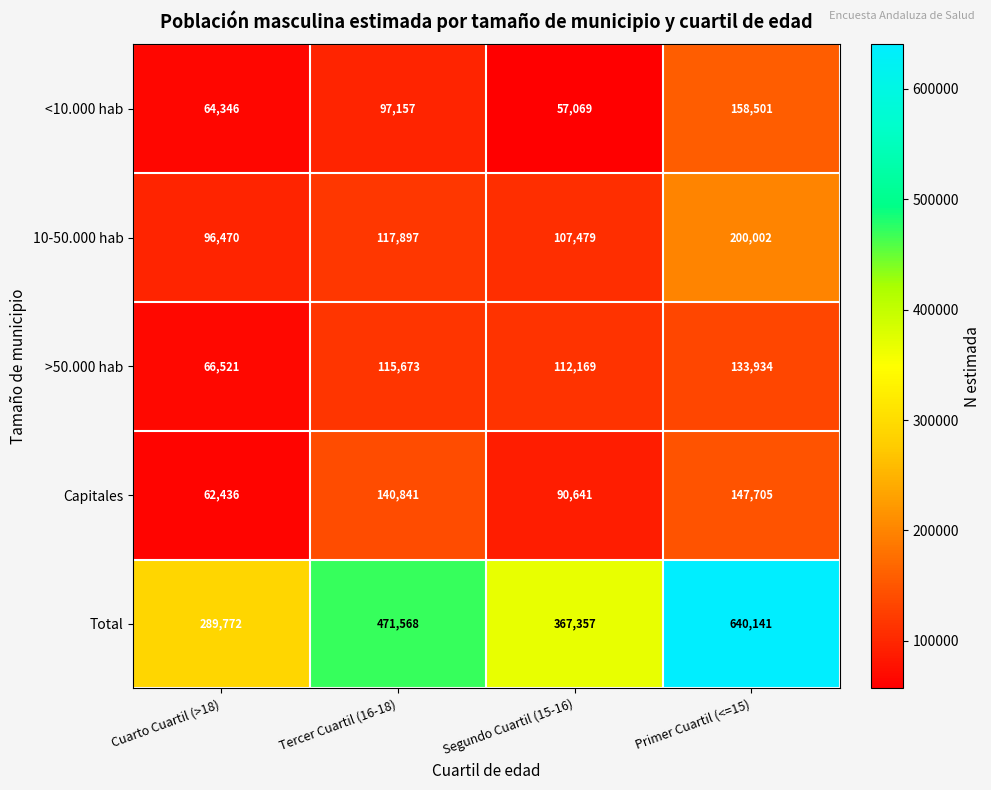

What is the total value across all series at Tercer Cuartil (16-18)?

943136